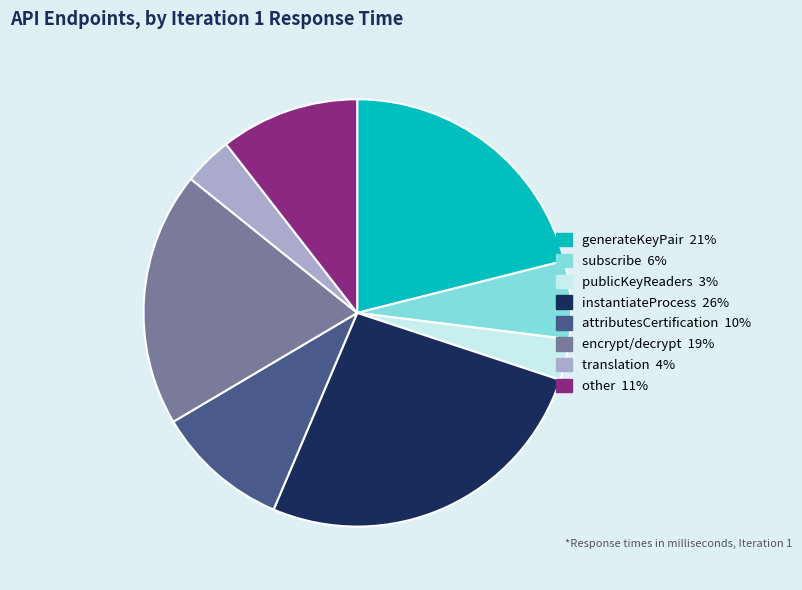

Is there a majority slice in this chart?

No